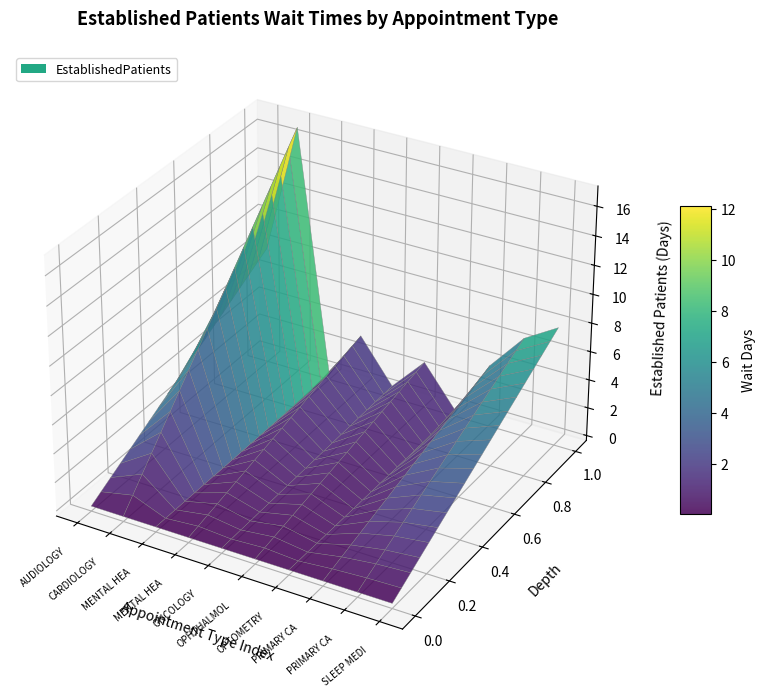

Reading left to right, list all the values displayed in this chart.

AUDIOLOGY=7.9	CARDIOLOGY=17.0	MENTAL HEALTH GROUP=0.0	MENTAL HEALTH INDIVIDUAL=3.5	ONCOLOGY=0.5	OPHTHALMOLOGY=2.9	OPTOMETRY=0.0	PRIMARY CARE=4.0	PRIMARY CARE - MENTAL HEALTH INTEGRATED=6.6	SLEEP MEDICINE=8.0